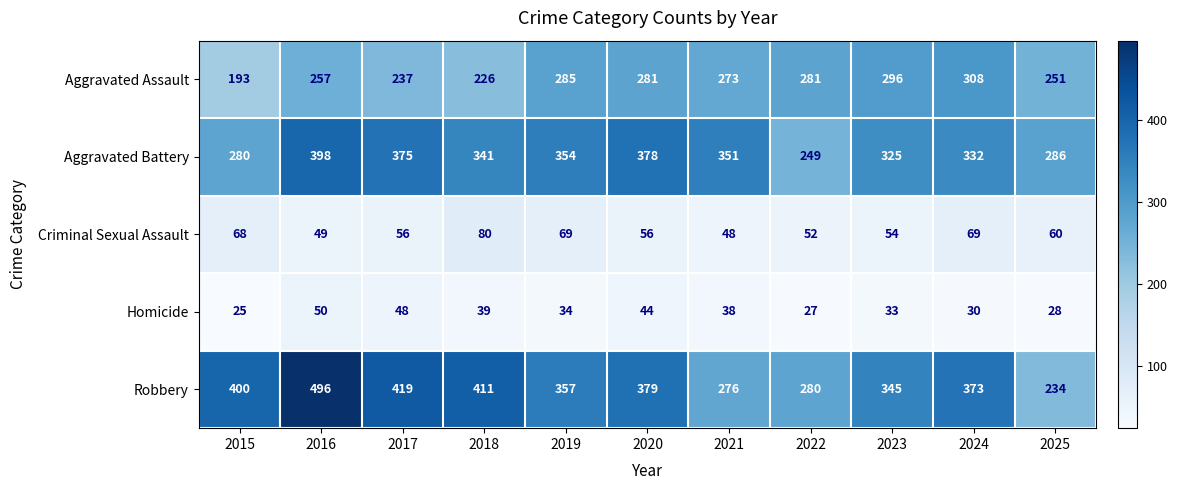

True or false: Homicide has a value of 11 at 2022.

False